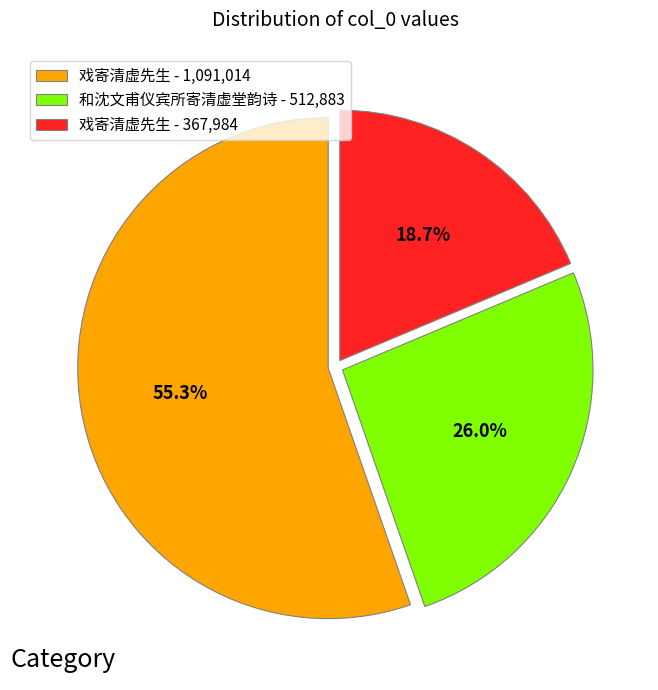

Rank the categories by value from highest to lowest.

戏寄清虚先生 - 1,091,014, 和沈文甫仪宾所寄清虚堂韵诗 - 512,883, 戏寄清虚先生 - 367,984